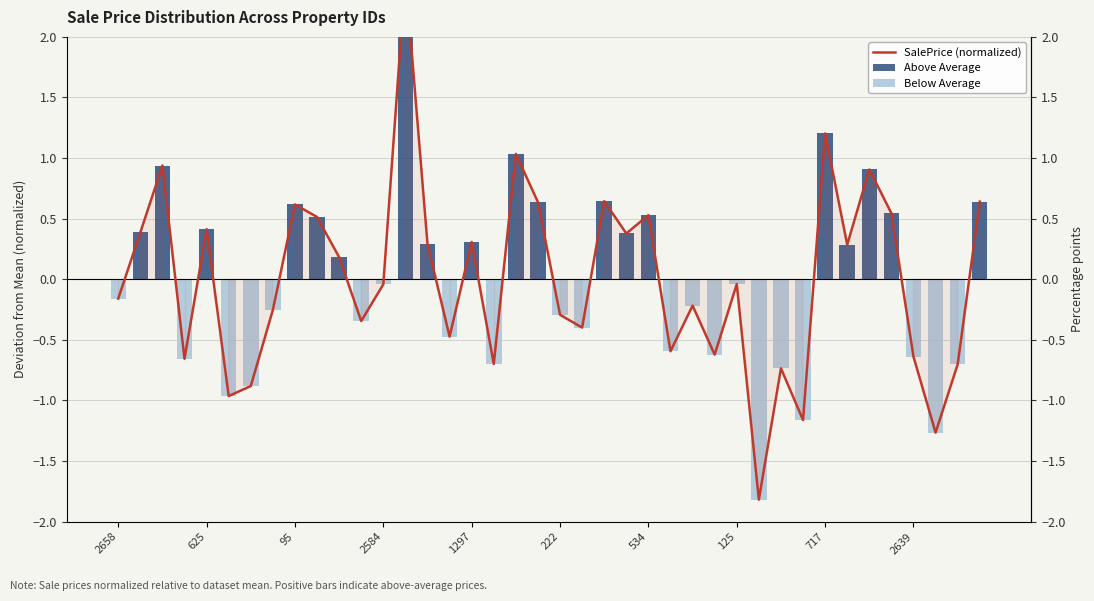

How many values in the SalePrice (normalized) series exceed 0?

19